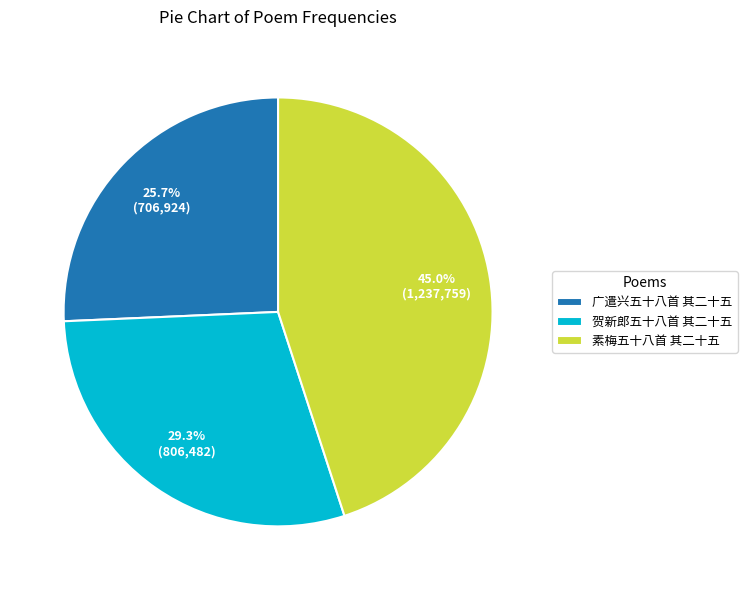

How many slices are in this pie chart?

3